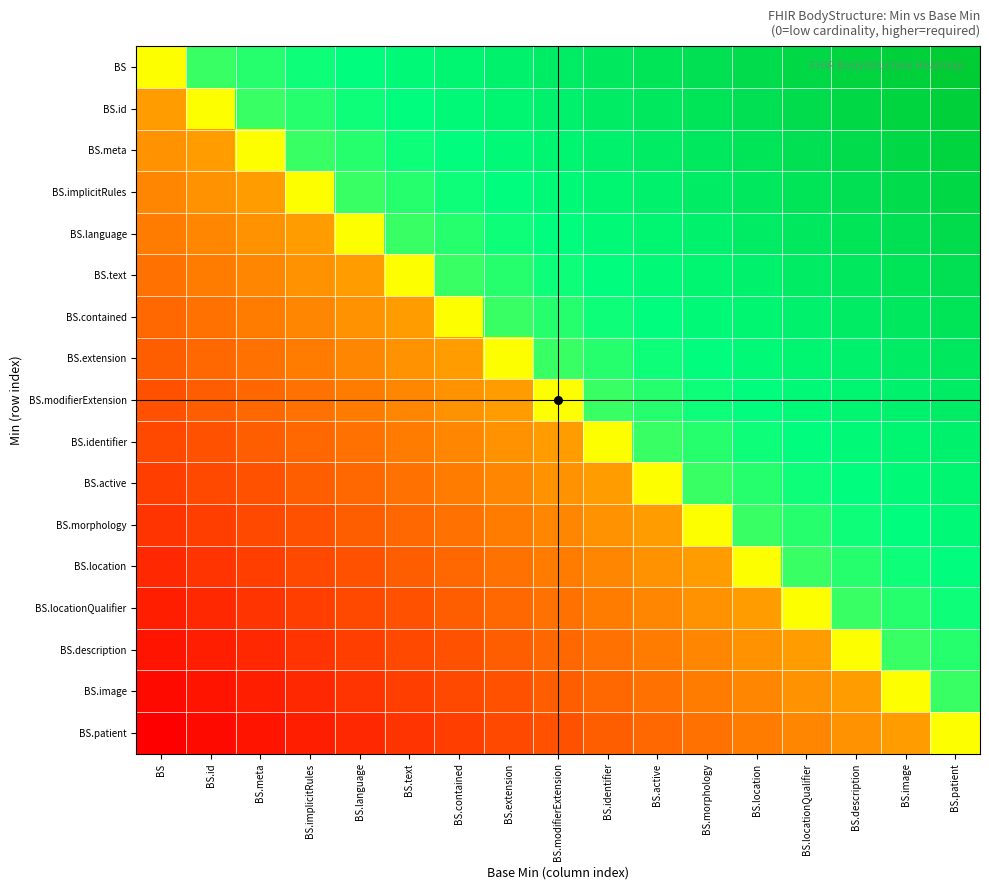

Rank the series by their maximum value, from highest to lowest.

BS, BS.id, BS.meta, BS.implicitRules, BS.language, BS.text, BS.contained, BS.extension, BS.modifierExtension, BS.identifier, BS.active, BS.morphology, BS.location, BS.locationQualifier, BS.description, BS.image, BS.patient